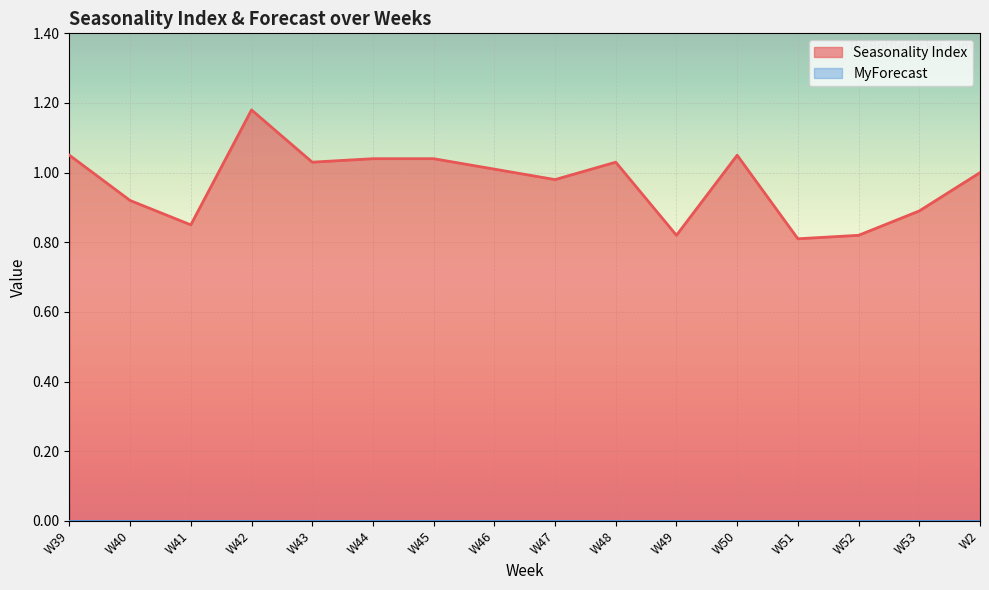

Rank the categories by value from highest to lowest.

W42, W39, W50, W44, W45, W43, W48, W46, W2, W47, W40, W53, W41, W49, W52, W51